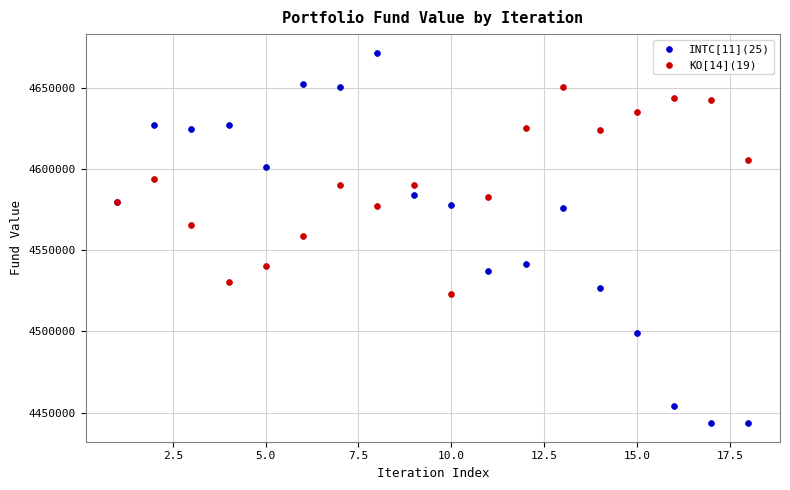

Which series has the largest Y range (max minus min)?

INTC[11](25)